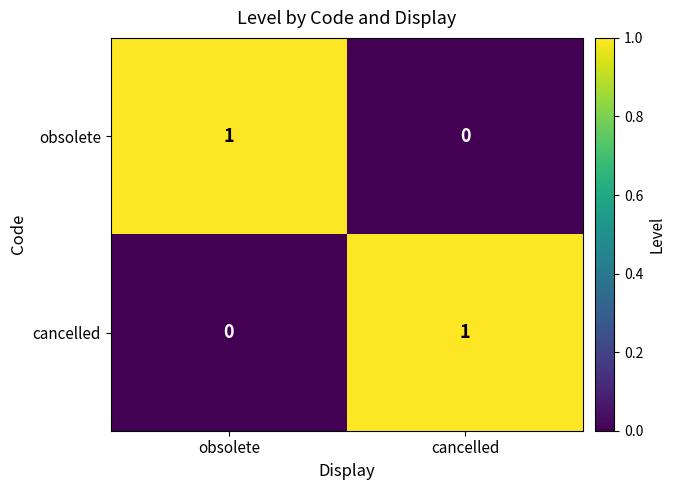

How many distinct data groups are displayed?

2